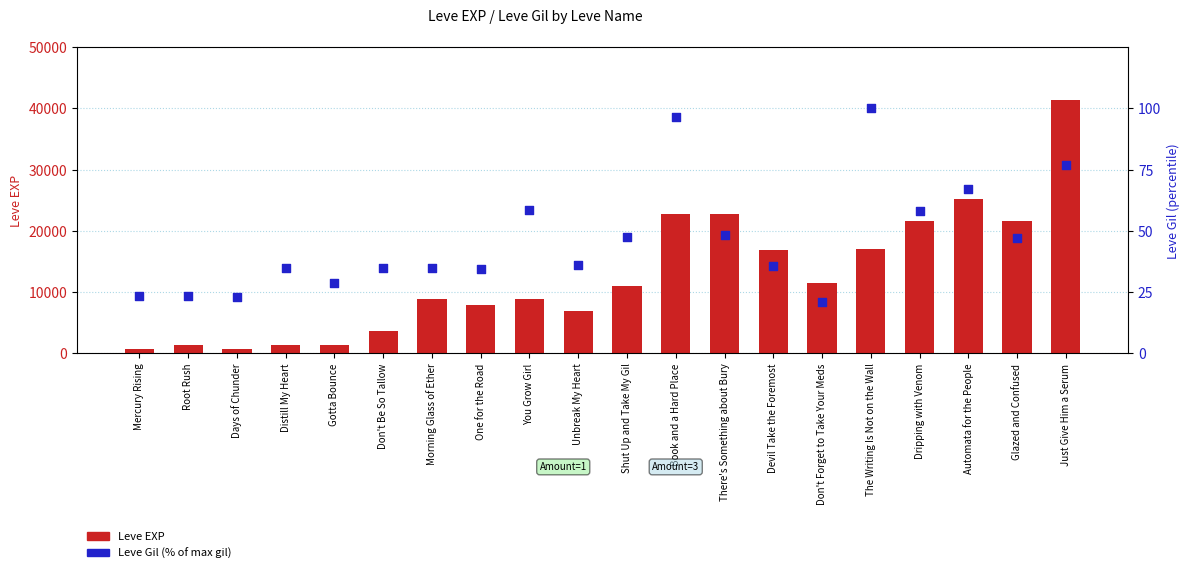

What is the total value across all series at Don't Forget to Take Your Meds?

11580.8